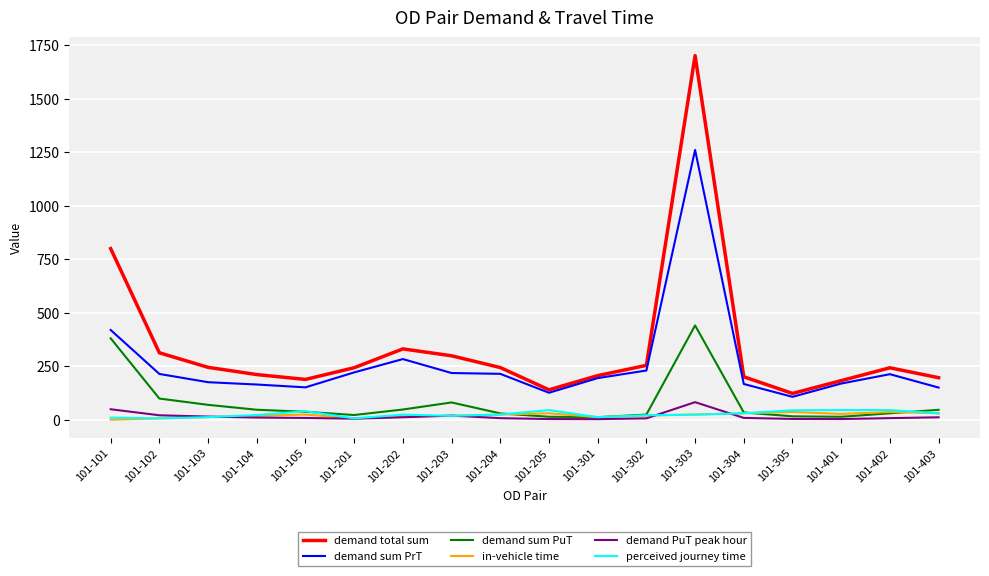

How many lines are shown in the chart?

6